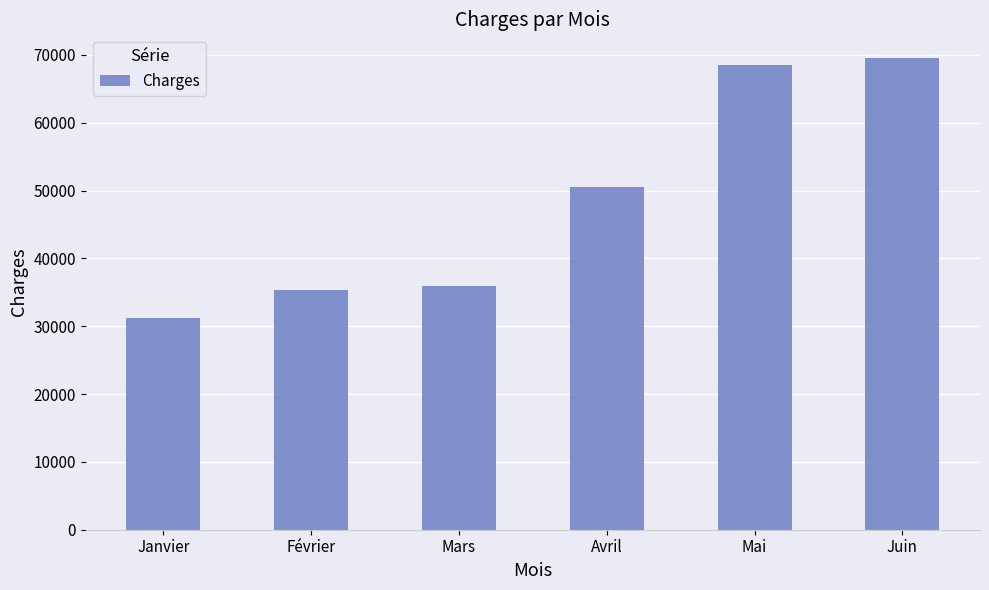

Approximately how many times larger is the value at Janvier compared to Avril?

0.6